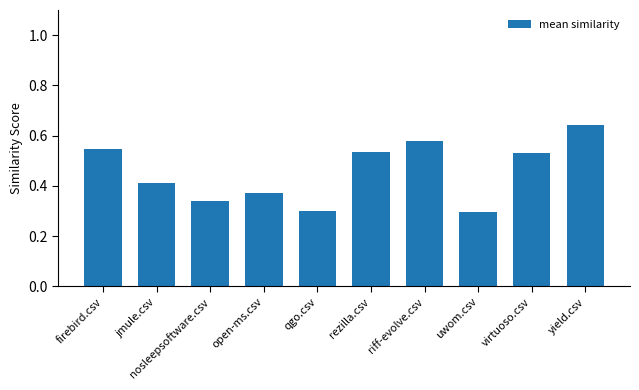

The chart shows a value of 0.3 at nosleepsoftware.csv. True or false?

True